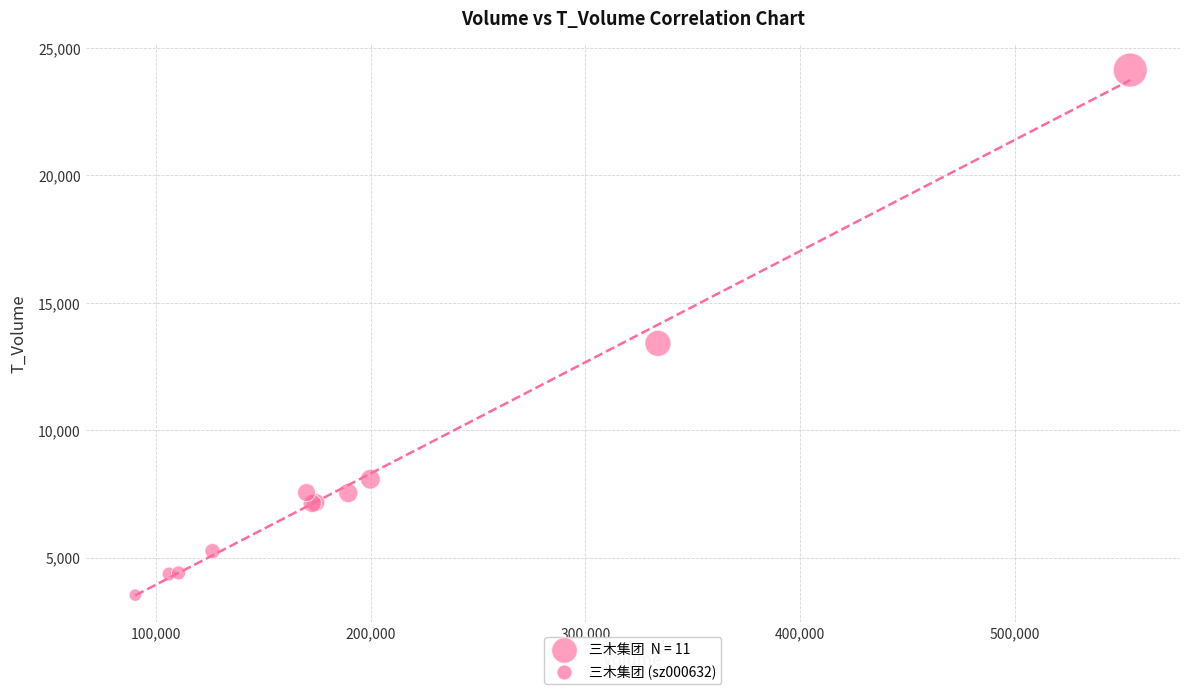

What Y value in the scatter plot is closest to 13831?

13408